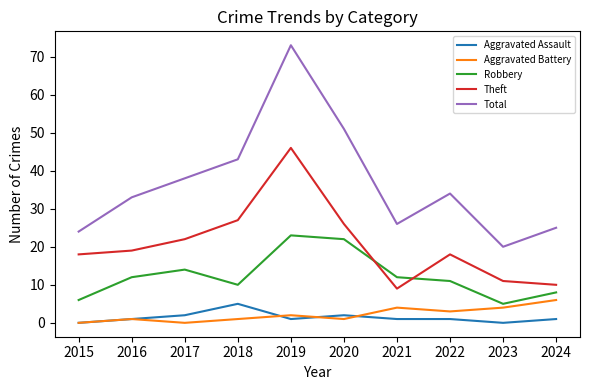

After their last crossing, which series has the higher values: Robbery or Theft?

Theft